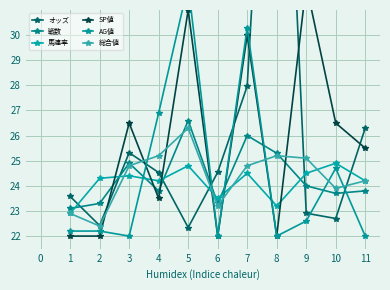

True or false: 総合値 has more than 1 interior local peaks.

True